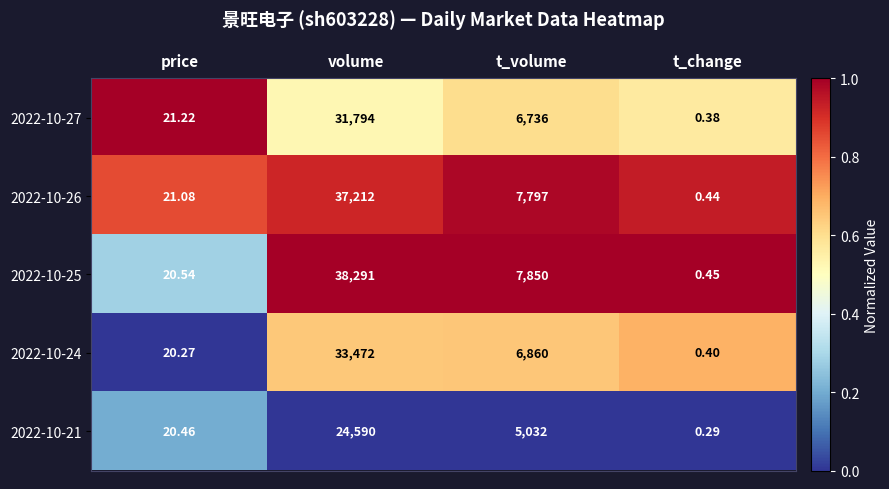

Between price and t_volume, which series saw the biggest shift?

2022-10-25